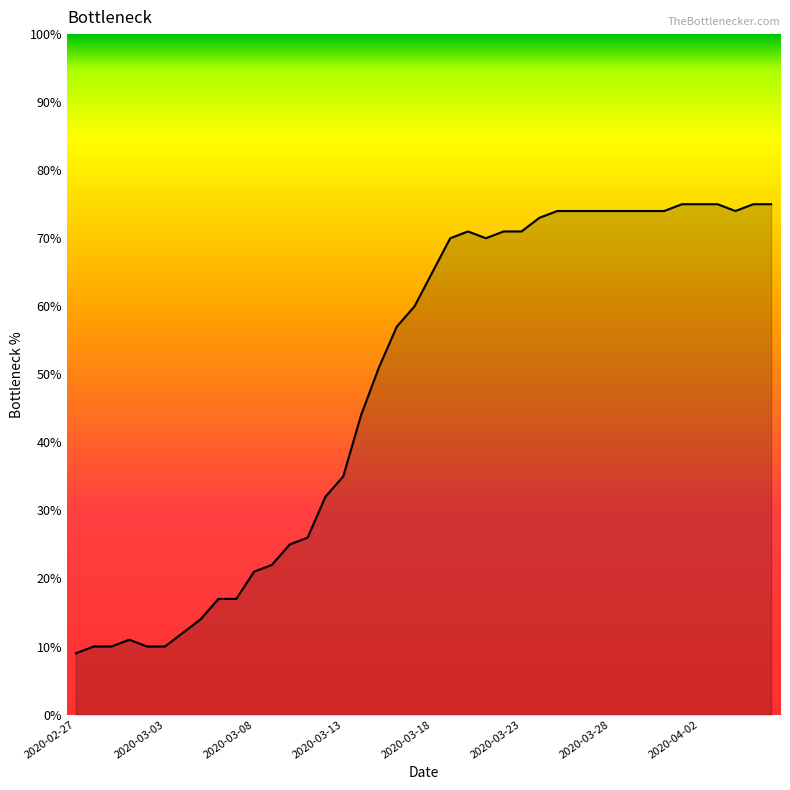

What is the difference between the maximum and minimum values?

66